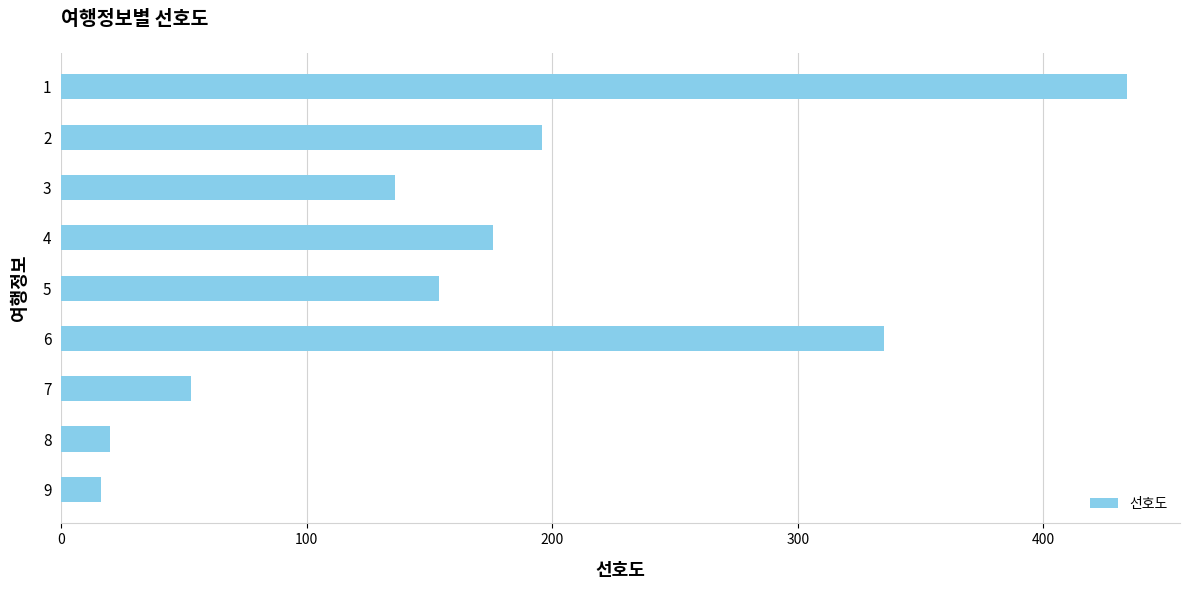

The chart shows a value of 5 at 7. True or false?

False